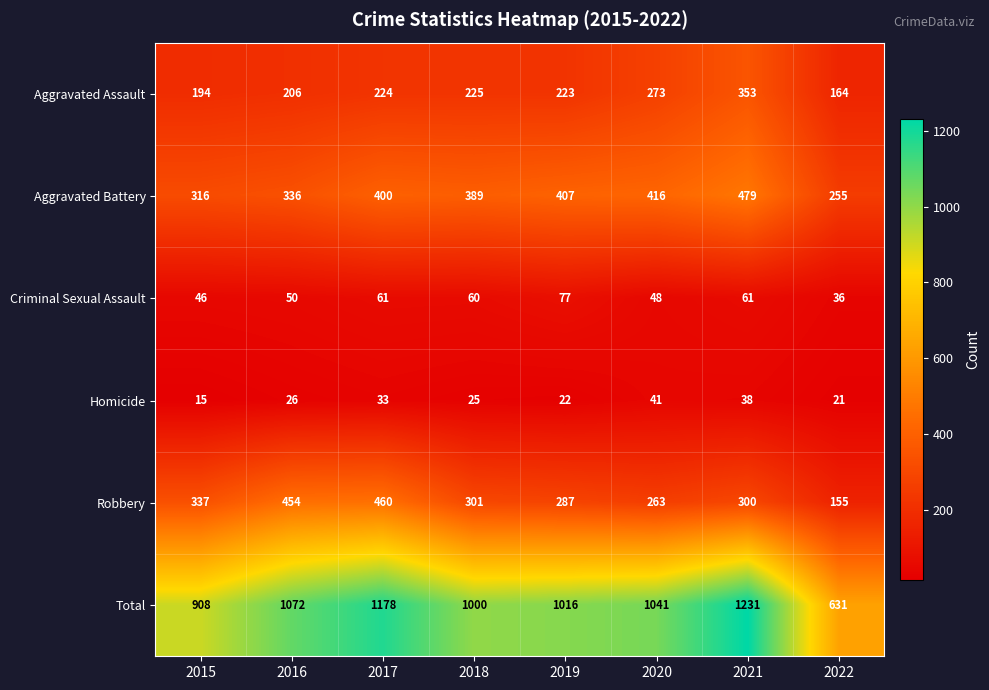

Which label corresponds to the smallest value in the chart?

2015